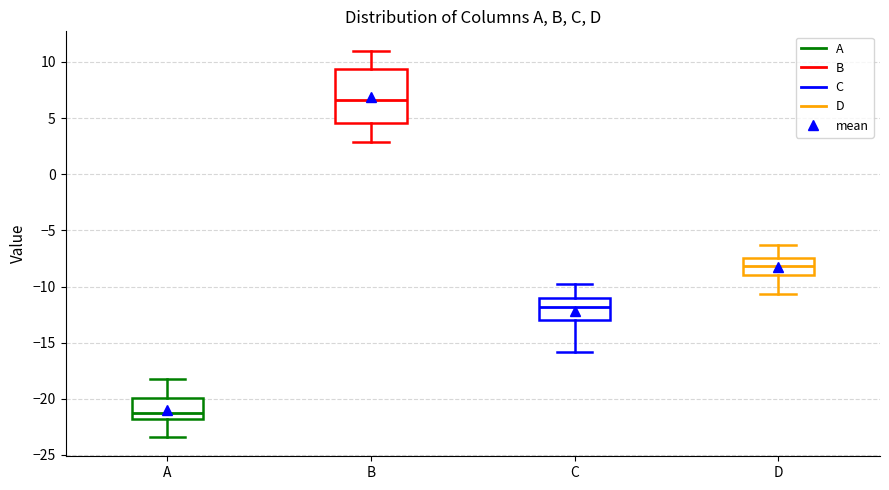

Reading left to right, read every box against the y-axis: the position of its median line, the range the box covers, and the ends of its whiskers. The values are not printed on the chart, so give them approximately, as read against the axis.

A: median -21.0, box -22.0 to -20.0, whiskers -23.5 to -18.0
B: median 6.5, box 4.5 to 9.5, whiskers 3.0 to 11.0
C: median -12.0, box -13.0 to -11.0, whiskers -16.0 to -10.0
D: median -8.0, box -9.0 to -7.5, whiskers -10.5 to -6.5